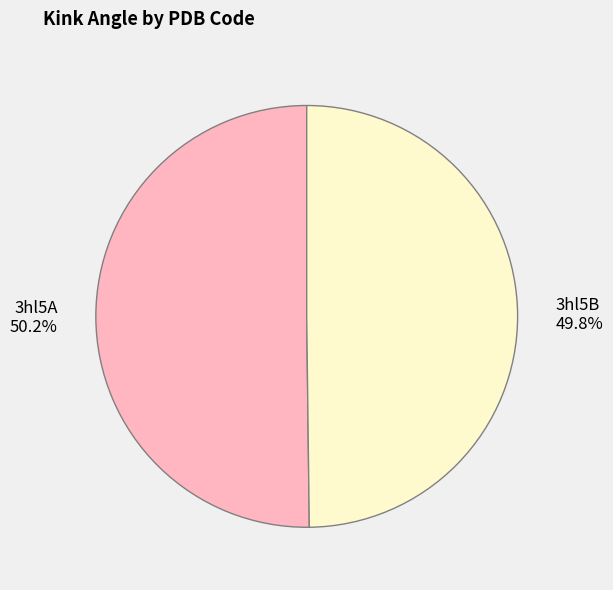

How many segments does this pie chart have?

2